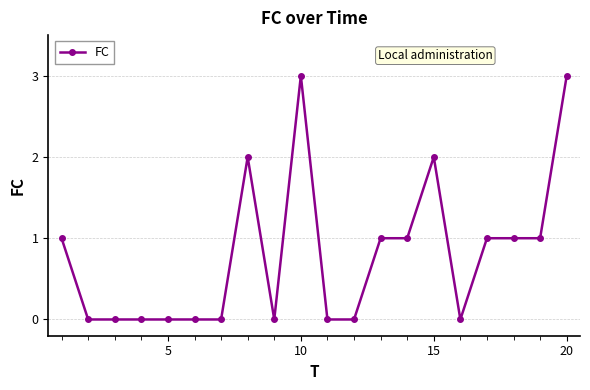

What is the difference between the maximum and second lowest values?

3